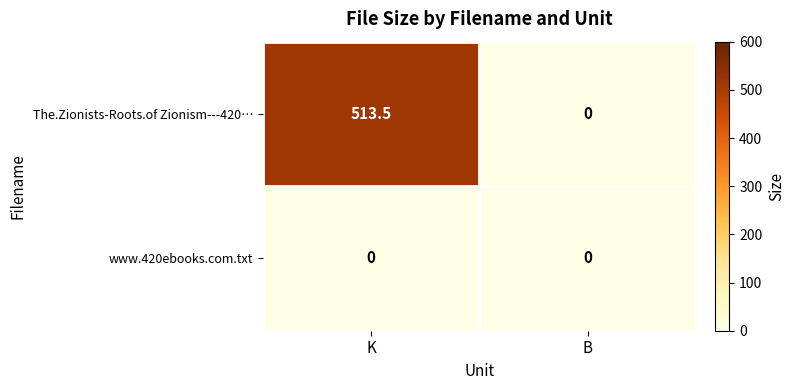

Reading left to right, list all the values displayed in this chart.

The.Zionists-Roots.of Zionism---420…: K=513.5	B=0.0
www.420ebooks.com.txt: K=0.0	B=0.0